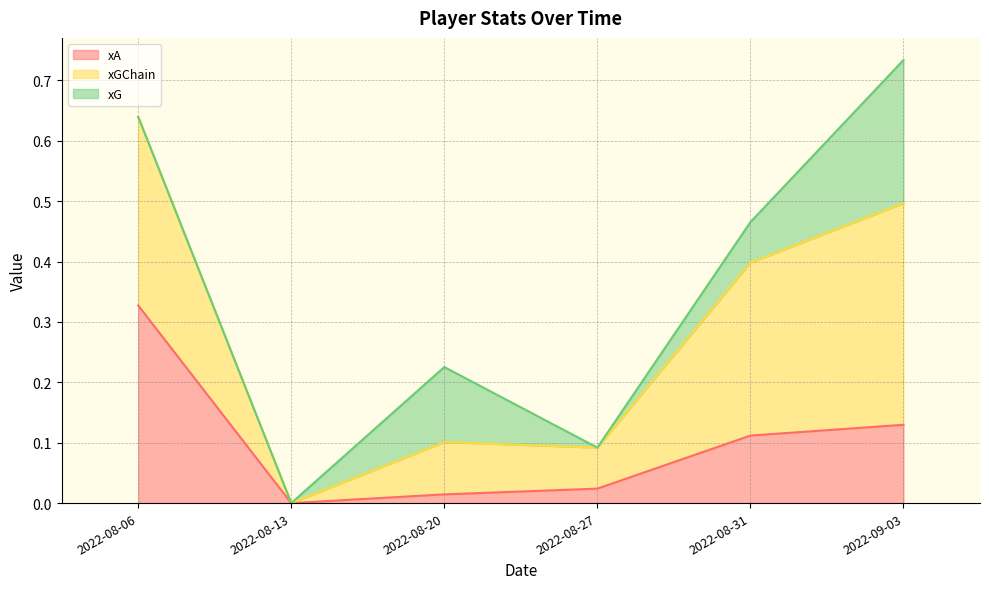

Does the chart have visible grid lines?

Yes